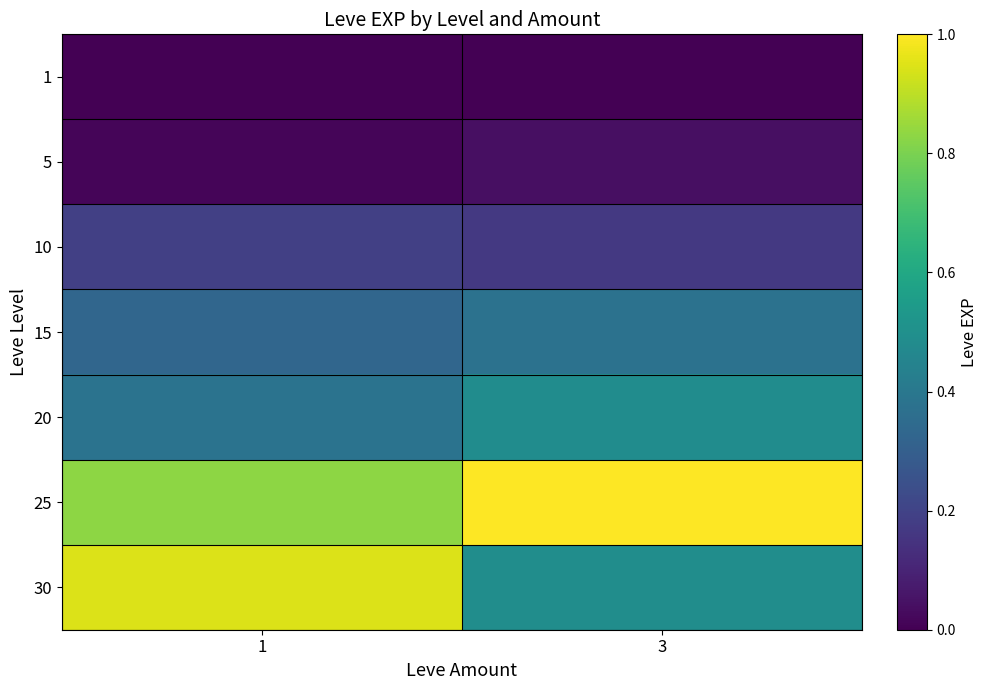

Reading left to right, what are all the values shown in this chart?

1: 1=800	3=800
5: 1=1420	3=2490
10: 1=8930	3=7880
15: 1=14920	3=16920
20: 1=17120	3=21600
25: 1=36390	3=43600
30: 1=41410	3=21740